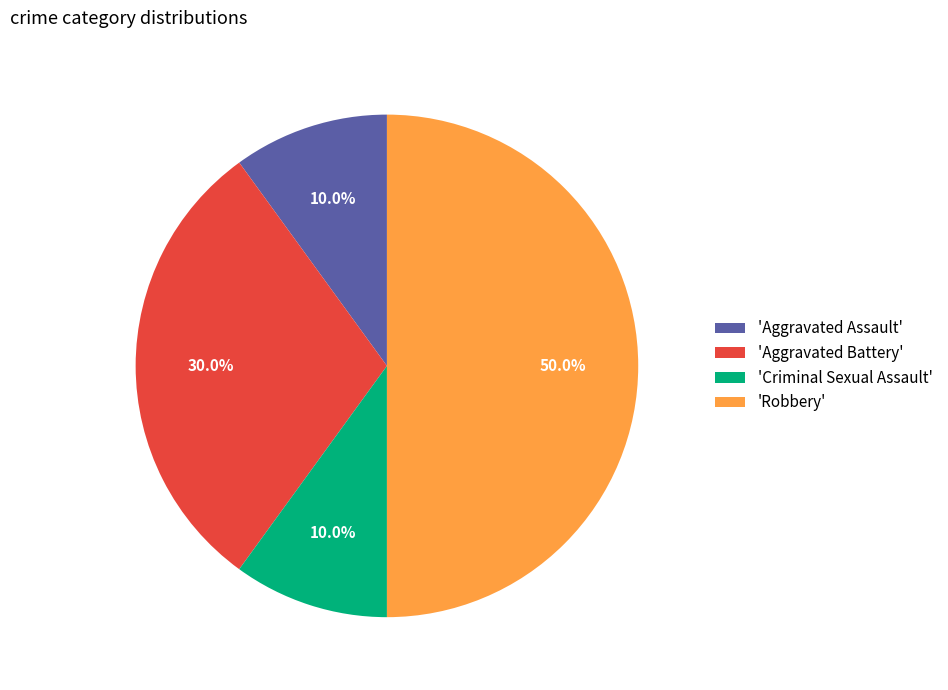

Between 'Aggravated Battery' and 'Robbery', which is larger?

'Robbery'